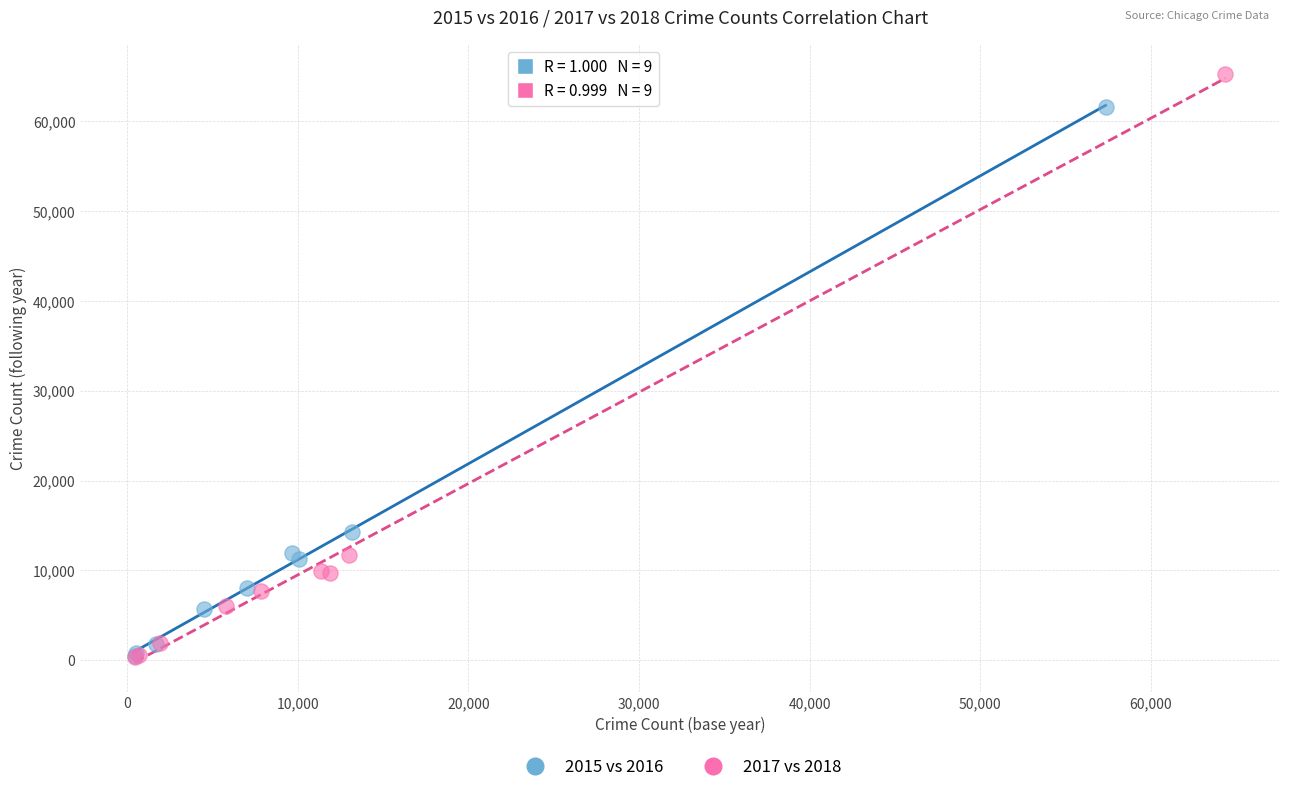

What are all the series names shown in the legend?

2015 vs 2016, 2017 vs 2018